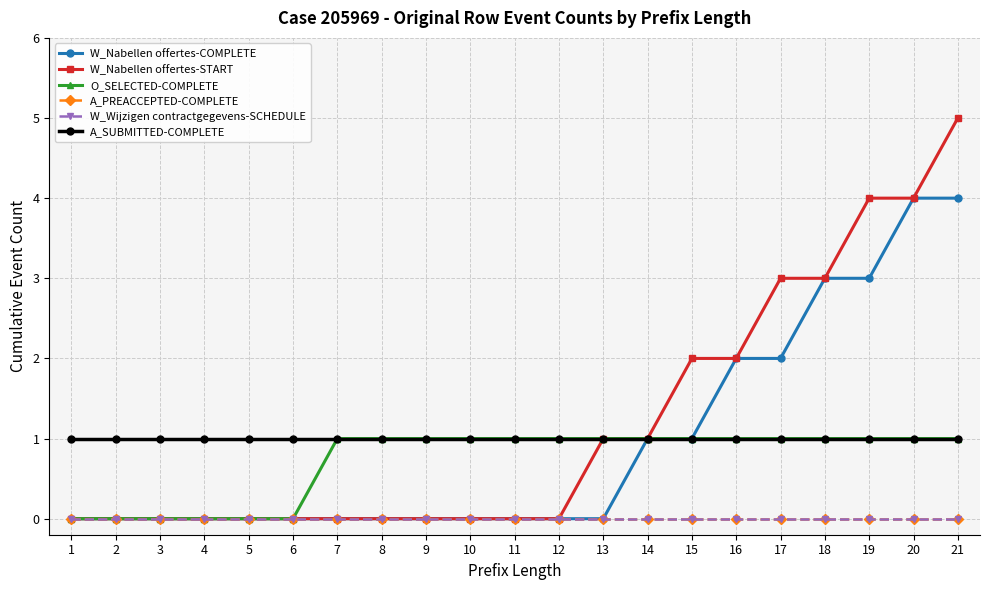

The value of O_SELECTED-COMPLETE at 9 is 0. True or false?

False